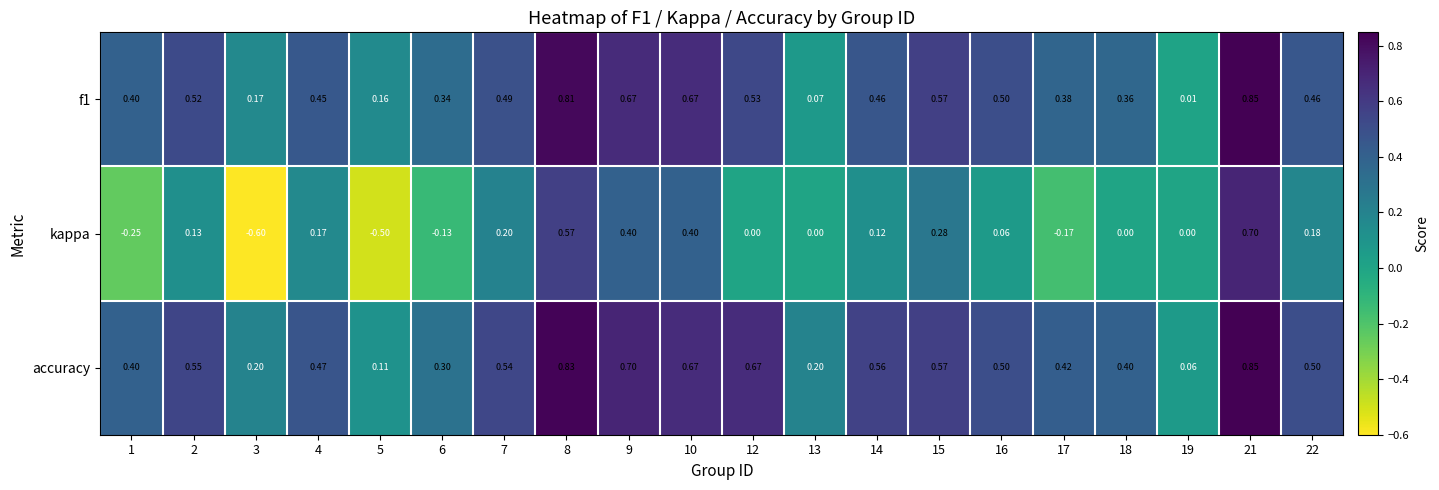

Which series has the largest total across all categories?

accuracy